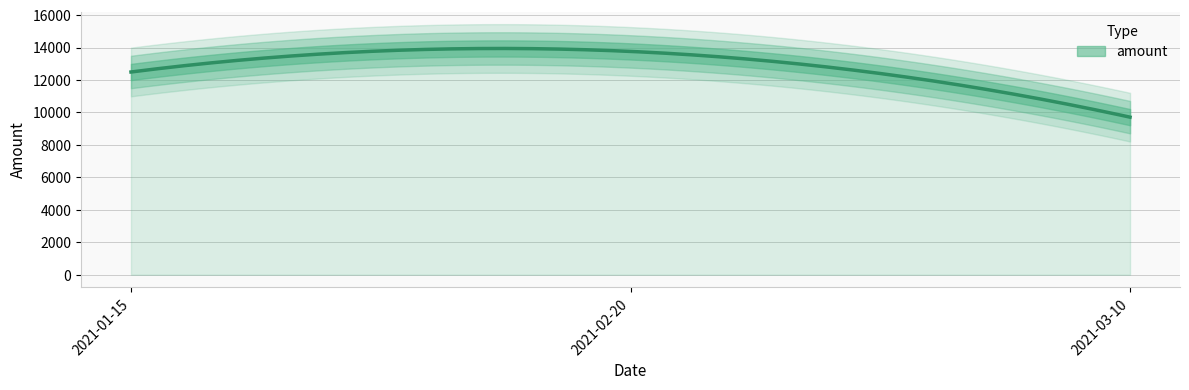

Rank the categories by value from highest to lowest.

2021-02-20, 2021-01-15, 2021-03-10